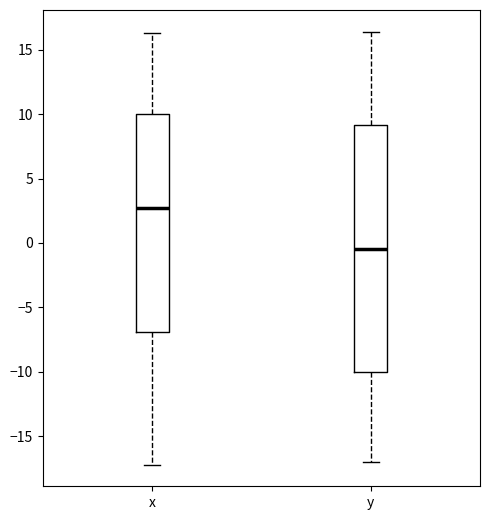

Where does the median line of the box for x sit on the y-axis? The values are not printed on the chart, so give them approximately, as read against the axis.

2.5